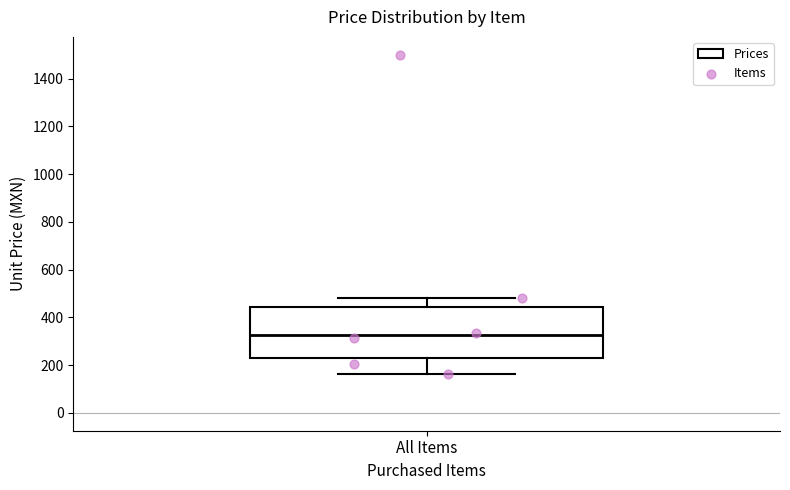

Read this box plot against the y-axis: the position of the median line, the range covered by the box, and the ends of both whiskers. The values are not printed on the chart, so give them approximately, as read against the axis.

median 320, box 240 to 440, whiskers 160 to 480